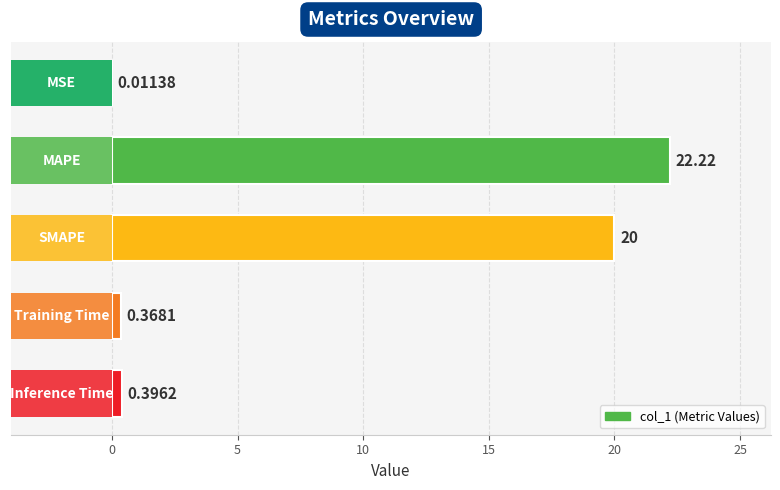

How many distinct data groups are displayed?

1